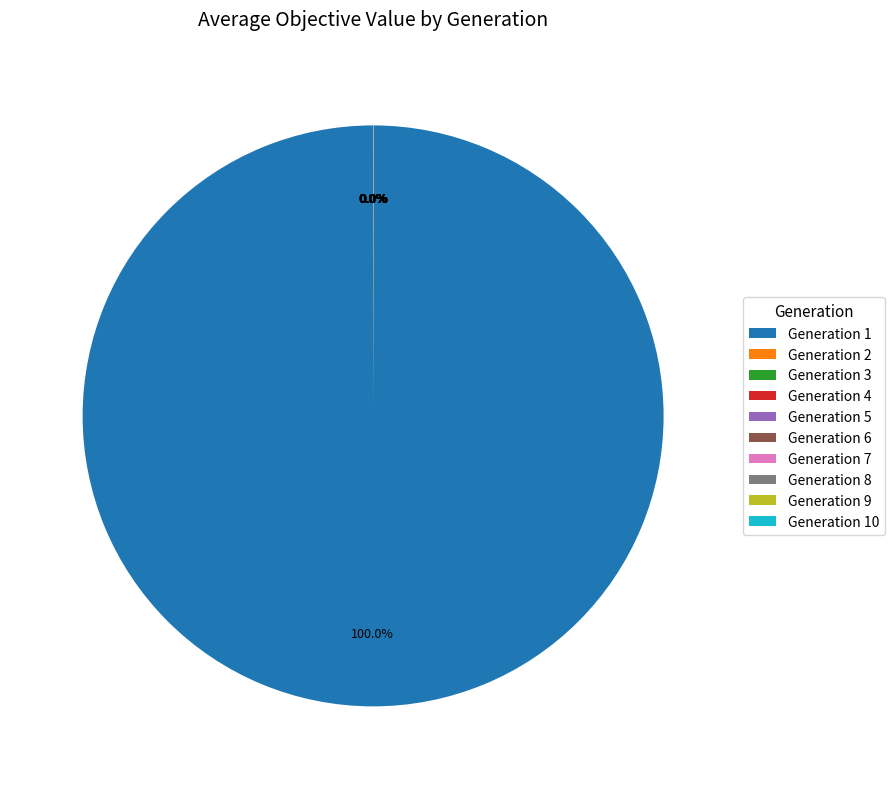

To the nearest percent, what is the average slice percentage?

10%